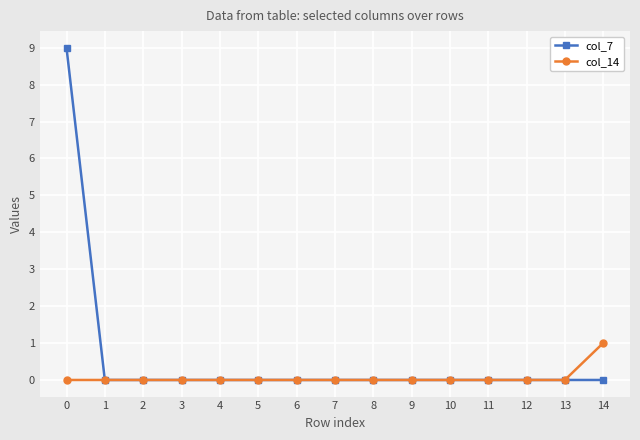

How many lines are shown in the chart?

2